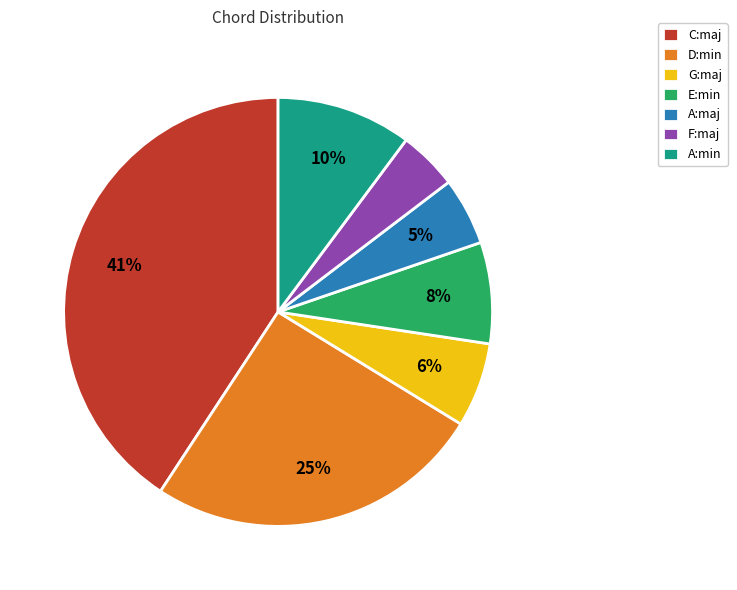

To the nearest percent, what is the combined percentage of C:maj and G:maj?

47%